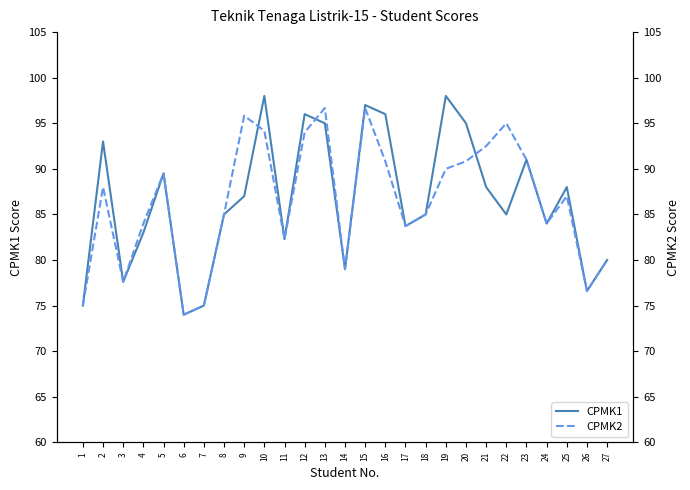

What is the approximate value of CPMK1 at 6?

74.0